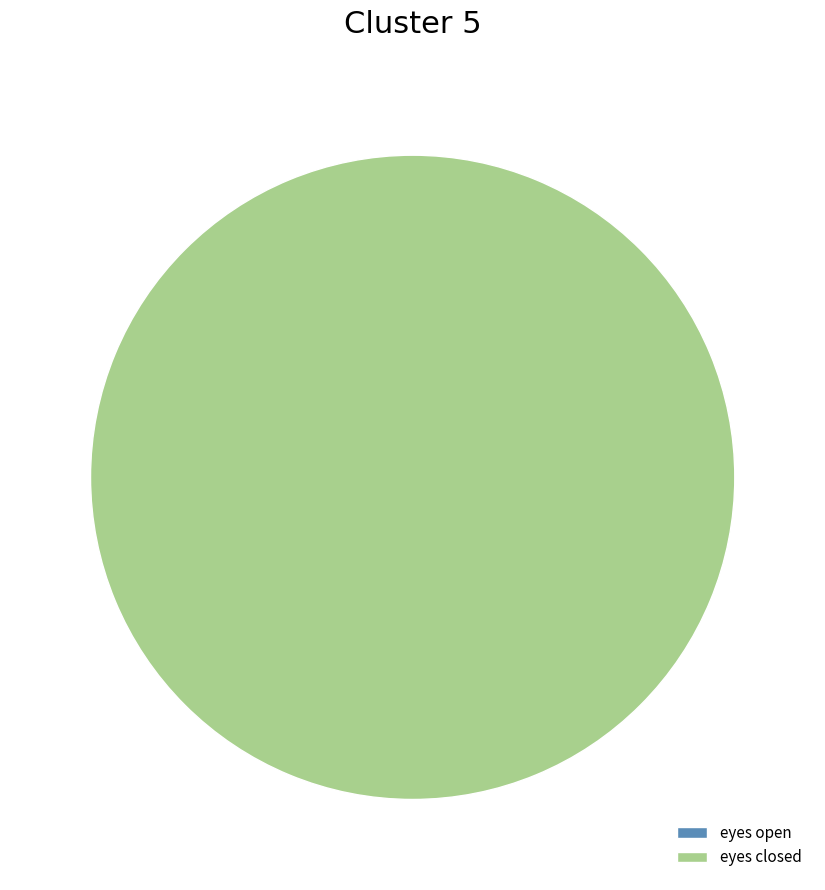

Is the sum of eyes closed and eyes open greater than half?

Yes